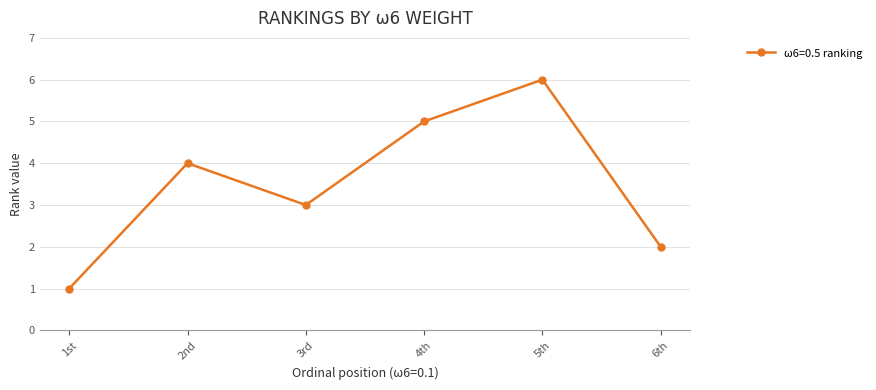

What is the label of the 3rd point from the left?

3rd